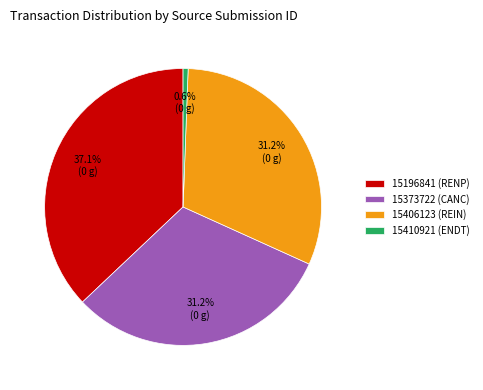

Is 15406123 (REIN) the majority of the pie?

No